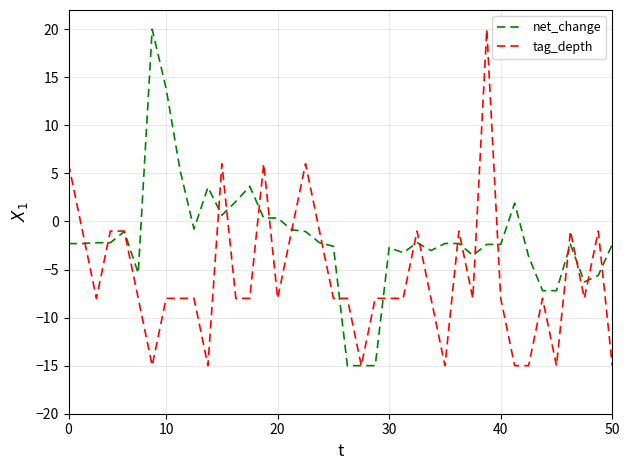

Which series has the largest total across all categories?

net_change